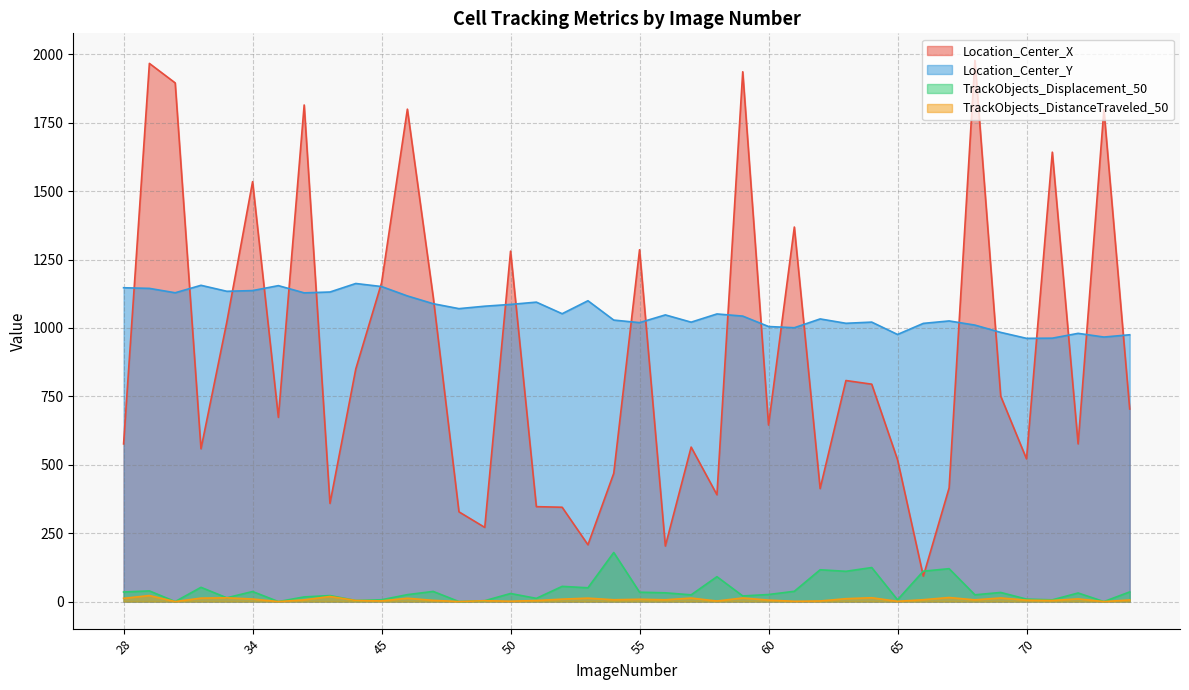

How many values in the TrackObjects_Displacement_50 series are below 31?

20